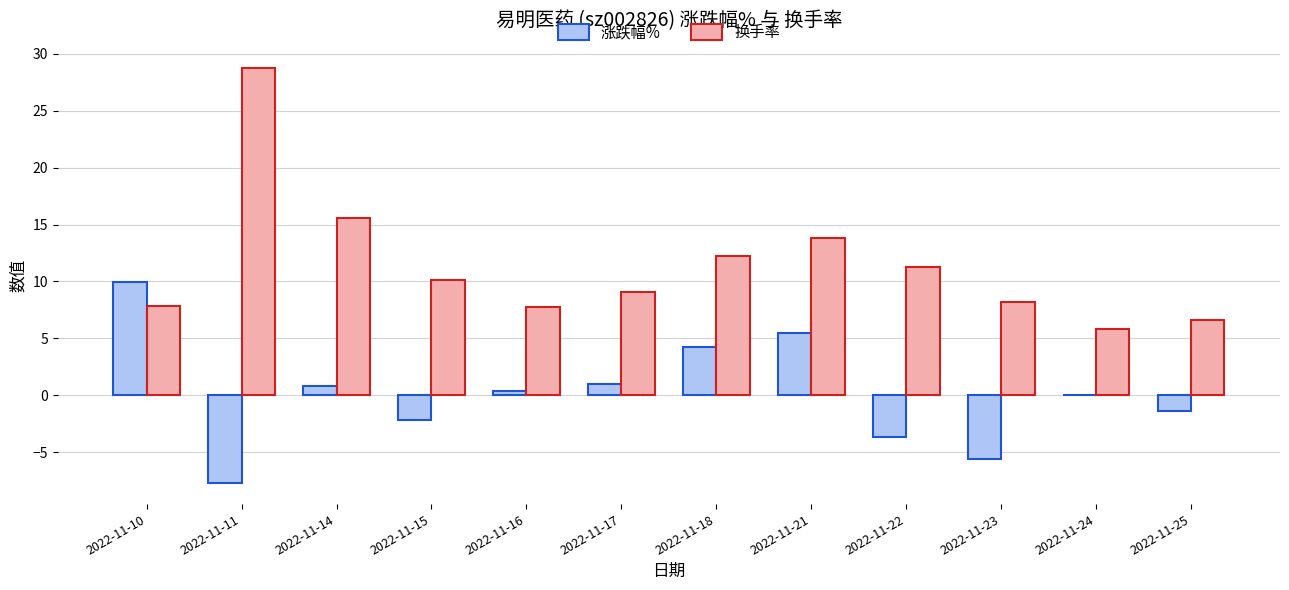

Where is 换手率 nearest to the value 17?

2022-11-14